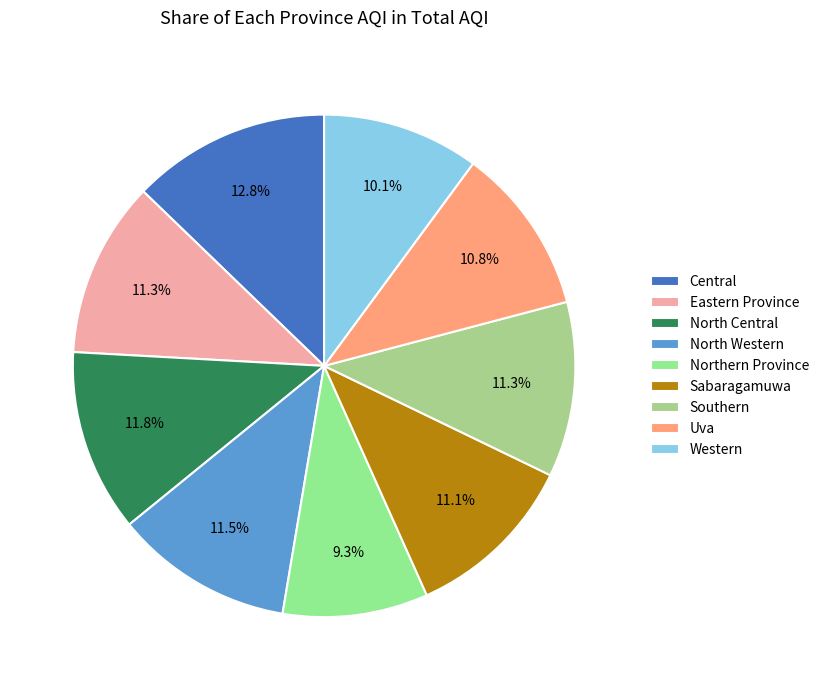

To the nearest percent, what is the combined percentage of Northern Province and Uva?

20%